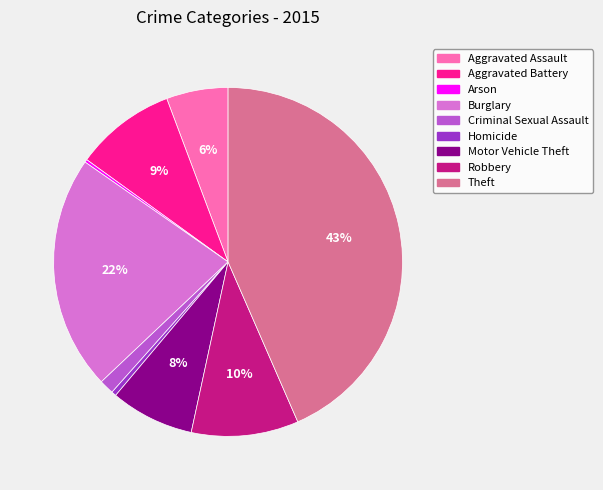

To the nearest percent, what is the difference between the largest and smallest slice percentages?

43%